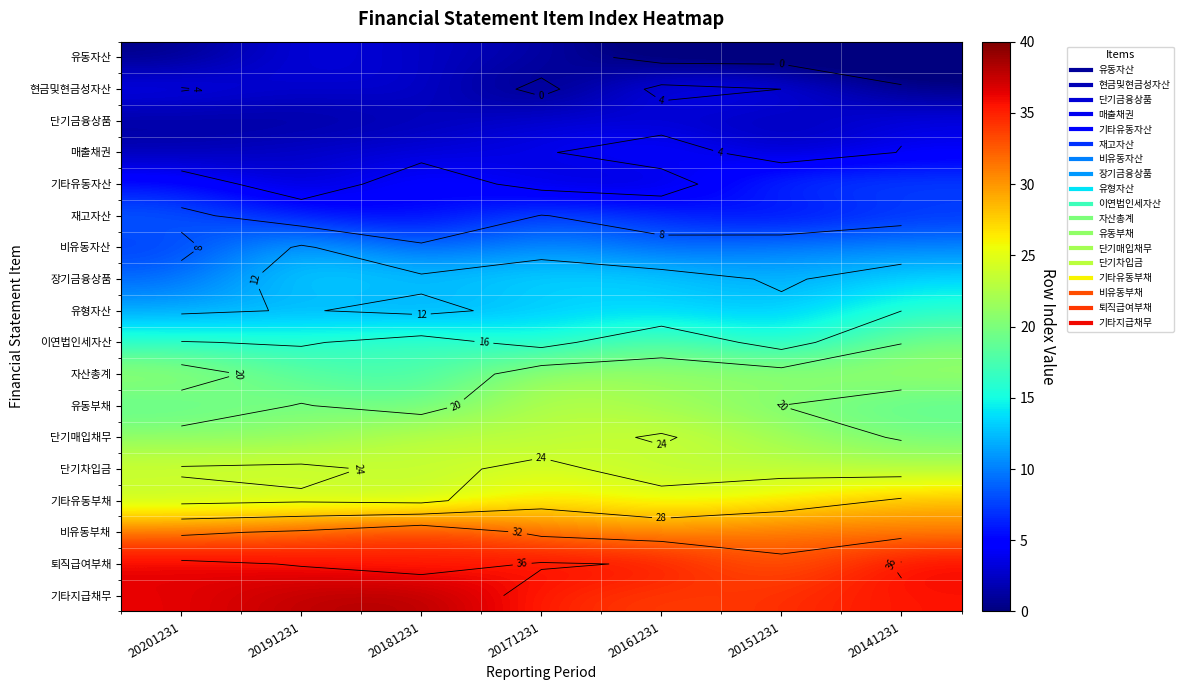

List the series in order of their peak value, lowest first.

단기금융상품, 유동자산, 현금및현금성자산, 매출채권, 기타유동자산, 재고자산, 비유동자산, 장기금융상품, 유형자산, 이연법인세자산, 자산총계, 유동부채, 단기매입채무, 단기차입금, 기타유동부채, 비유동부채, 퇴직급여부채, 기타지급채무